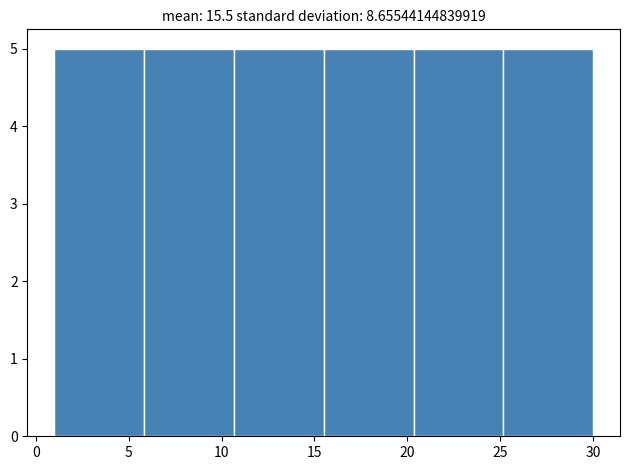

Reading left to right, transcribe this chart: for each bar, give the range it covers on the x-axis and its height. Neither the bar edges nor the heights are printed on the chart, so give them approximately, as read against the axes.

1.0 to 6.0: 5
6.0 to 10.5: 5
10.5 to 15.5: 5
15.5 to 20.5: 5
20.5 to 25.0: 5
25.0 to 30.0: 5